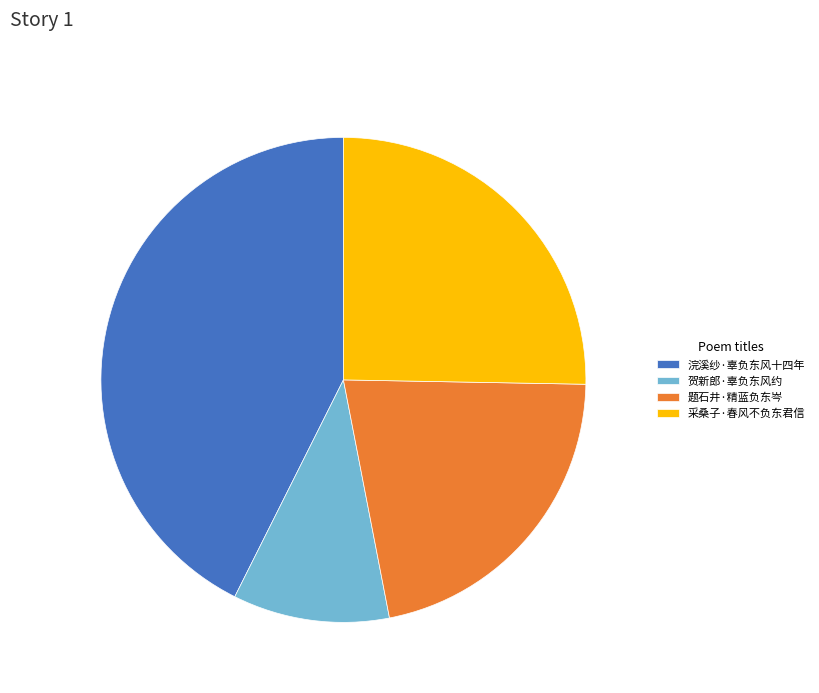

Count the number of slices in the pie.

4